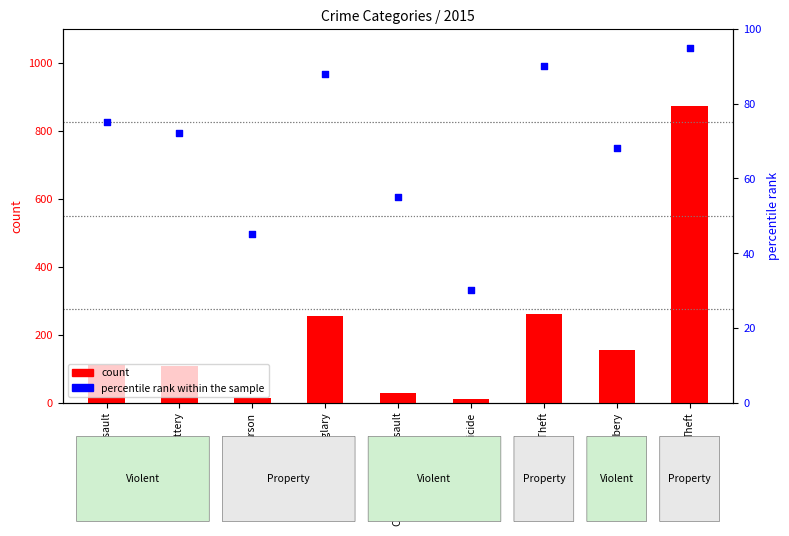

At how many categories does at least one series exceed 50?

7